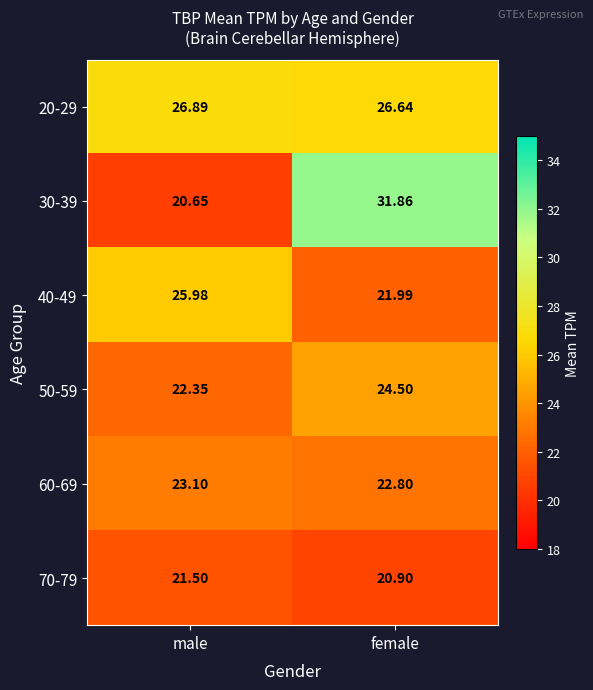

List the series in order of their peak value, highest first.

30-39, 20-29, 40-49, 50-59, 60-69, 70-79